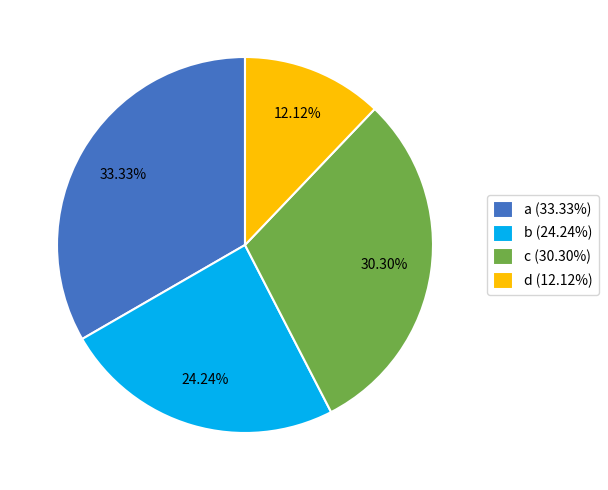

Which category has the biggest portion of the pie?

a